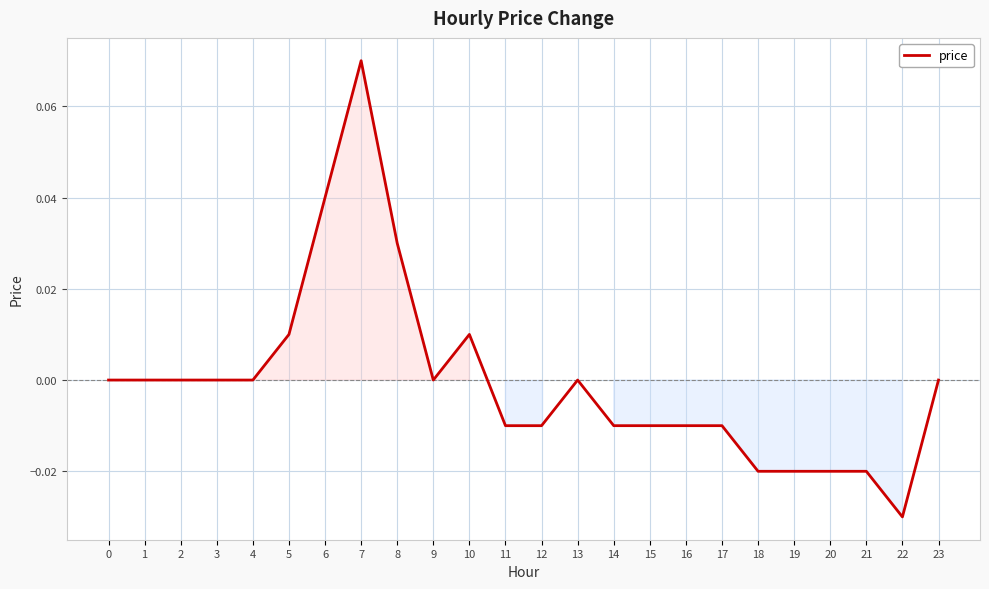

Does the chart display data point markers on the line(s)?

No